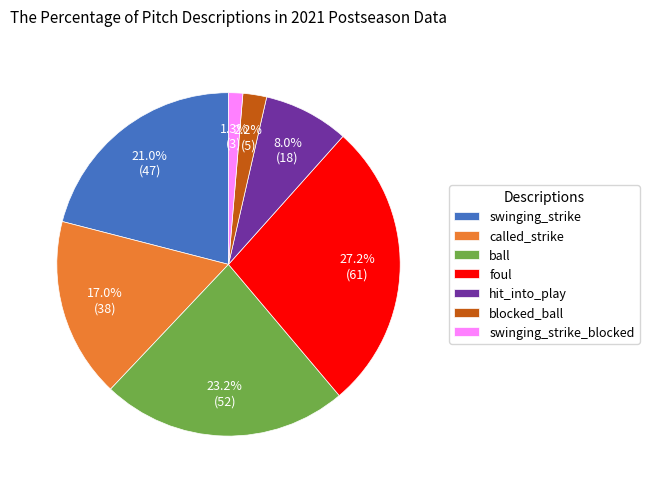

To the nearest percent, what is the difference between the swinging_strike and blocked_ball slice percentages?

19%